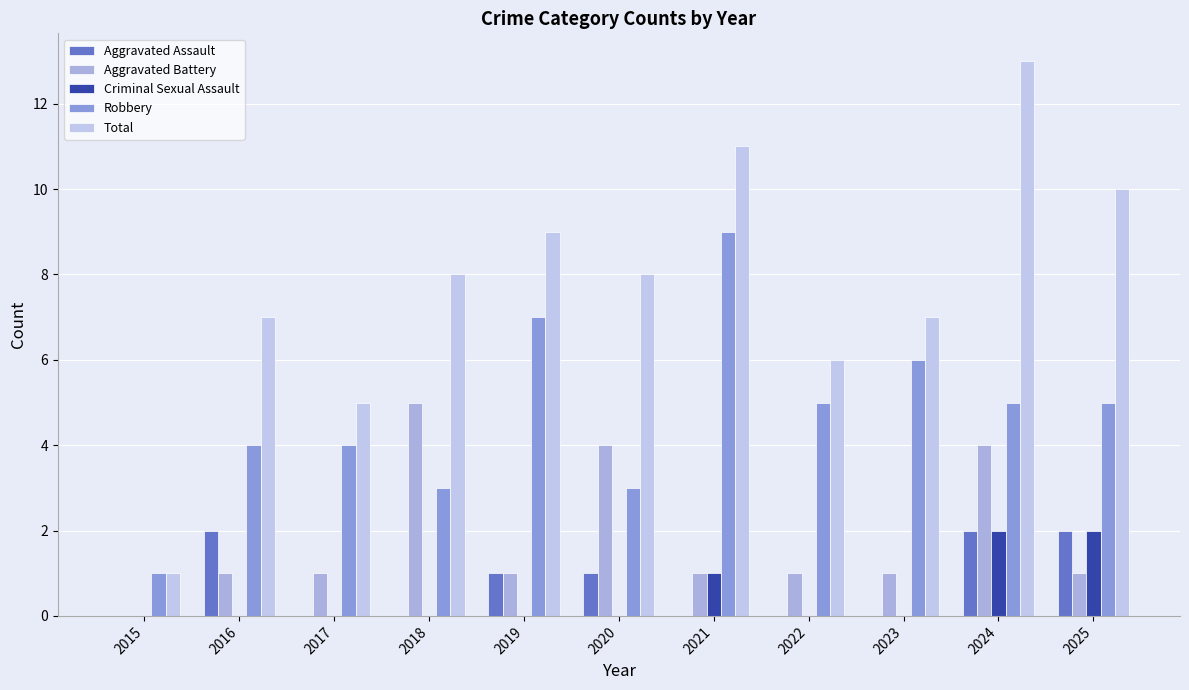

What is the value of the Aggravated Assault bar at the 5th from the left?

1